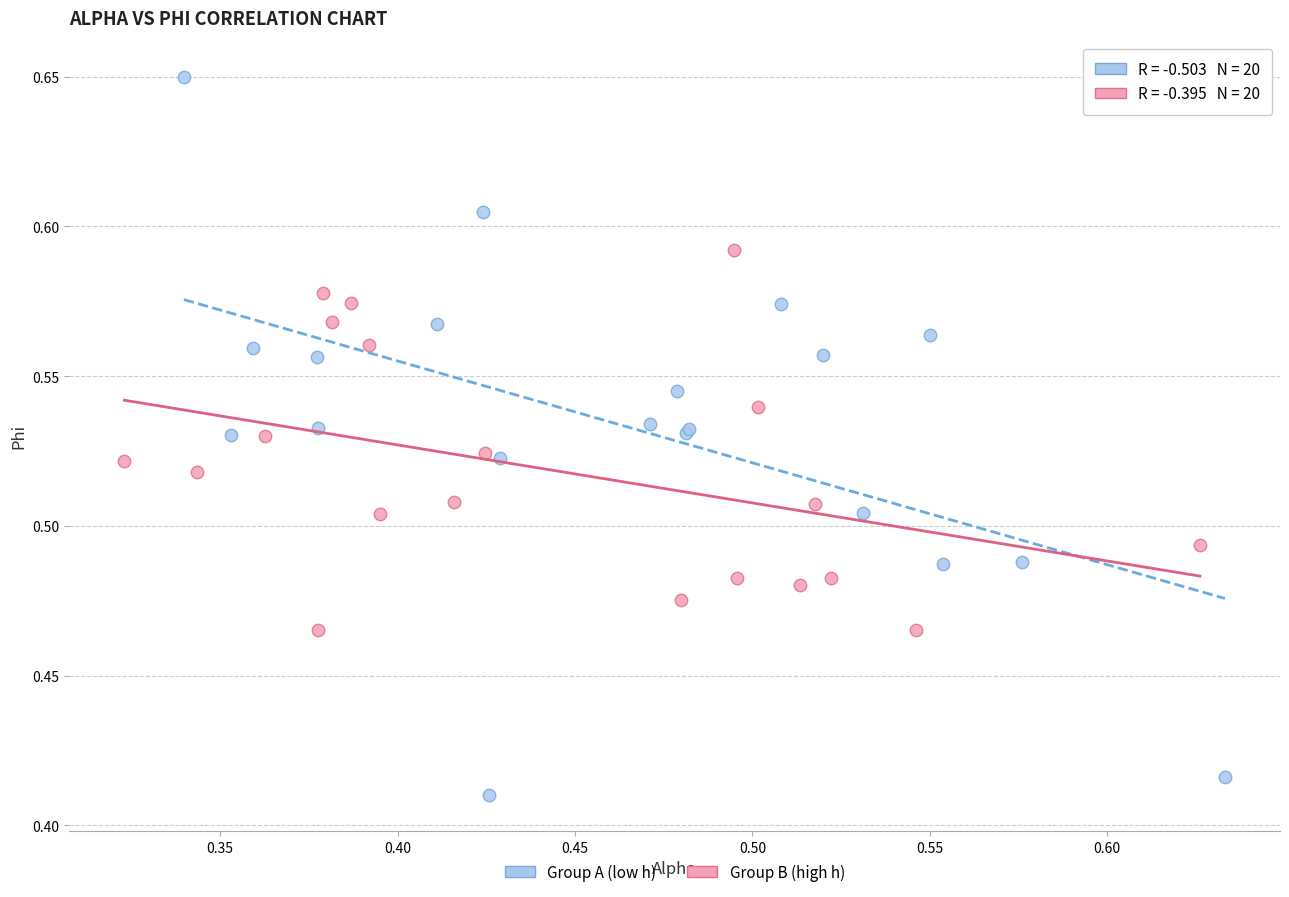

Which series has the widest spread of Y values?

Group A (low h)